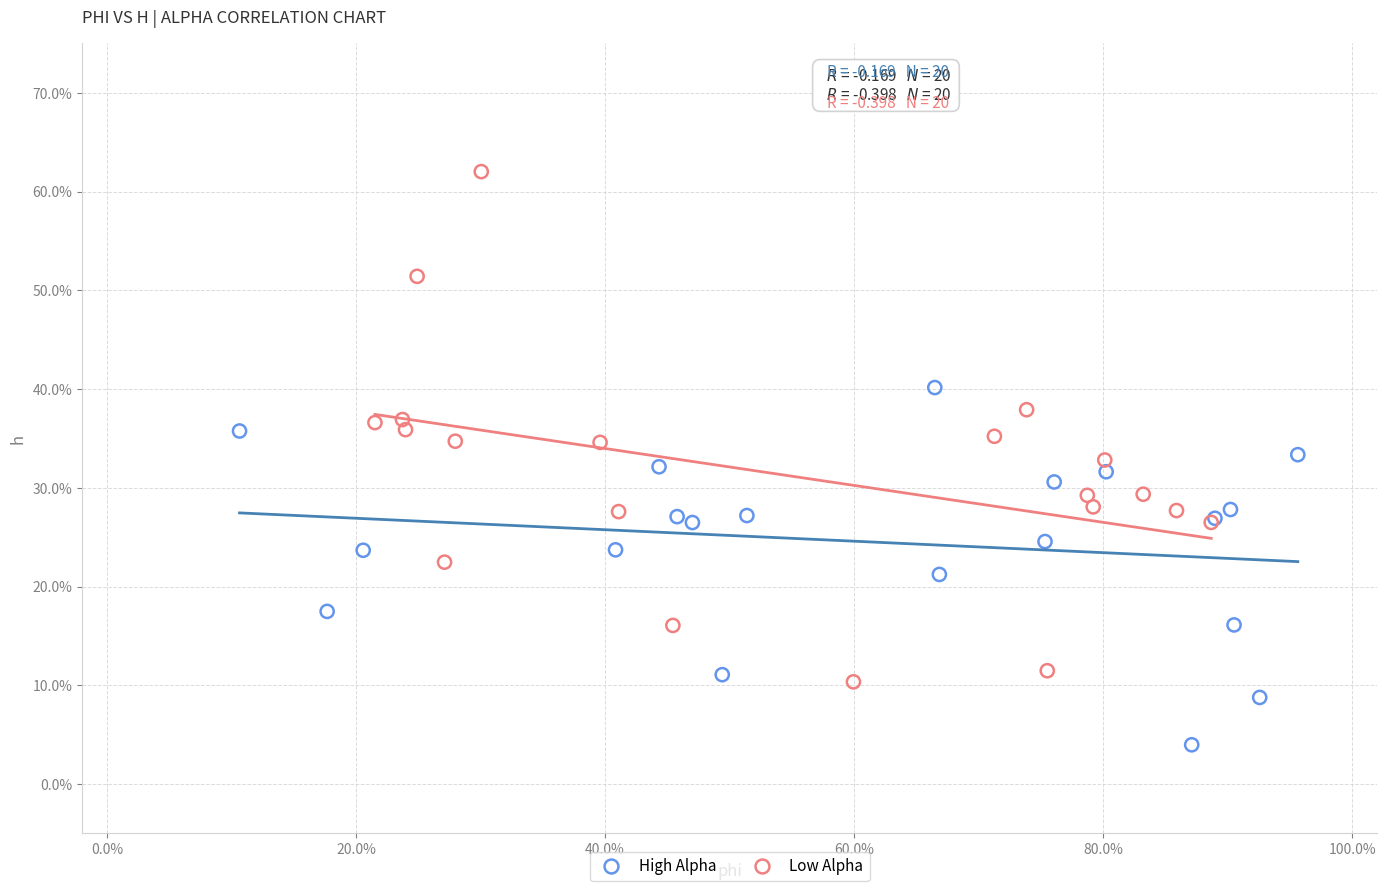

What are all the series names shown in the legend?

High Alpha, Low Alpha